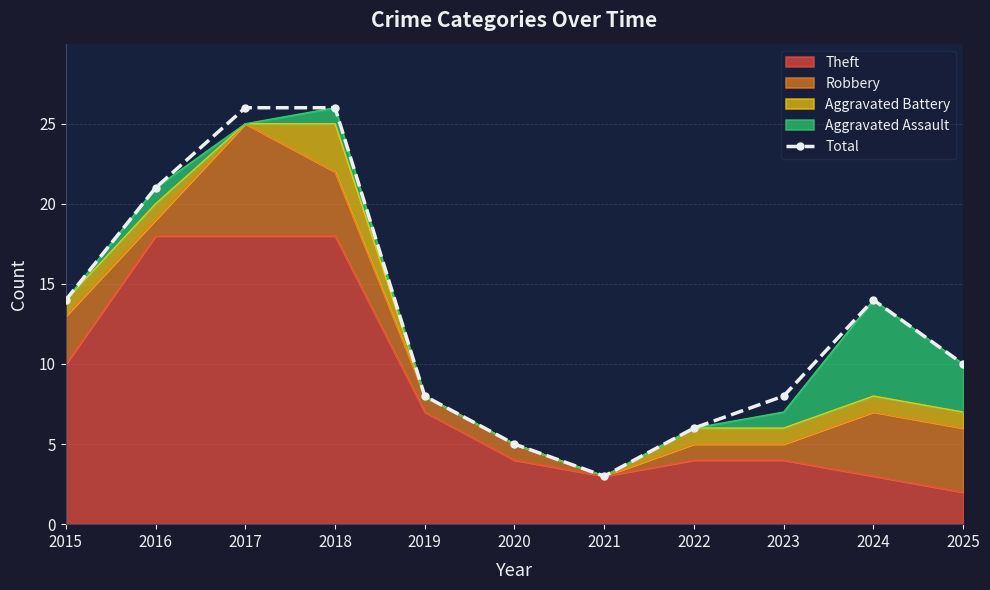

What is the average value?

13